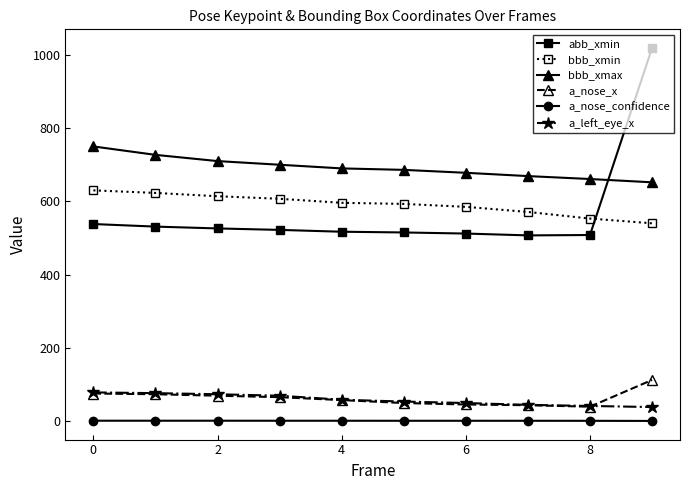

What is the minimum value for a_nose_confidence?

0.1